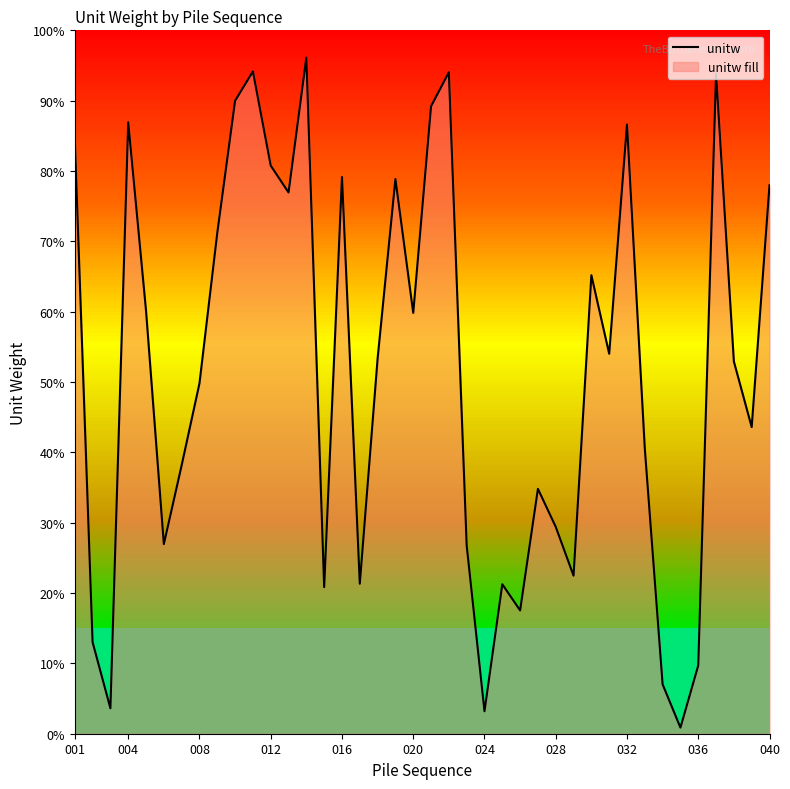

Is it true that the value at 001 is 17.1?

False